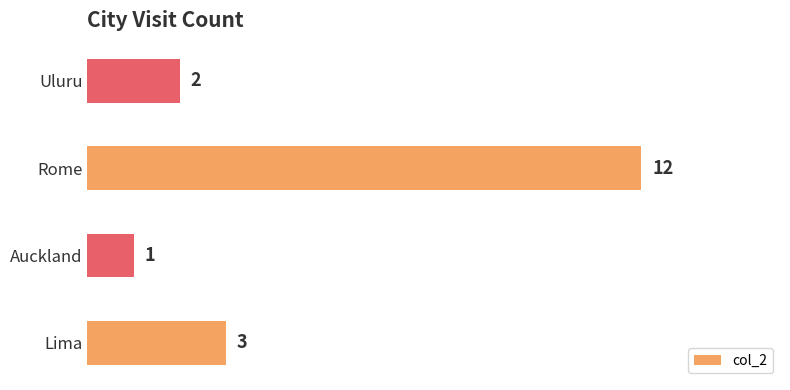

The chart shows a value of 5 at Lima. True or false?

False